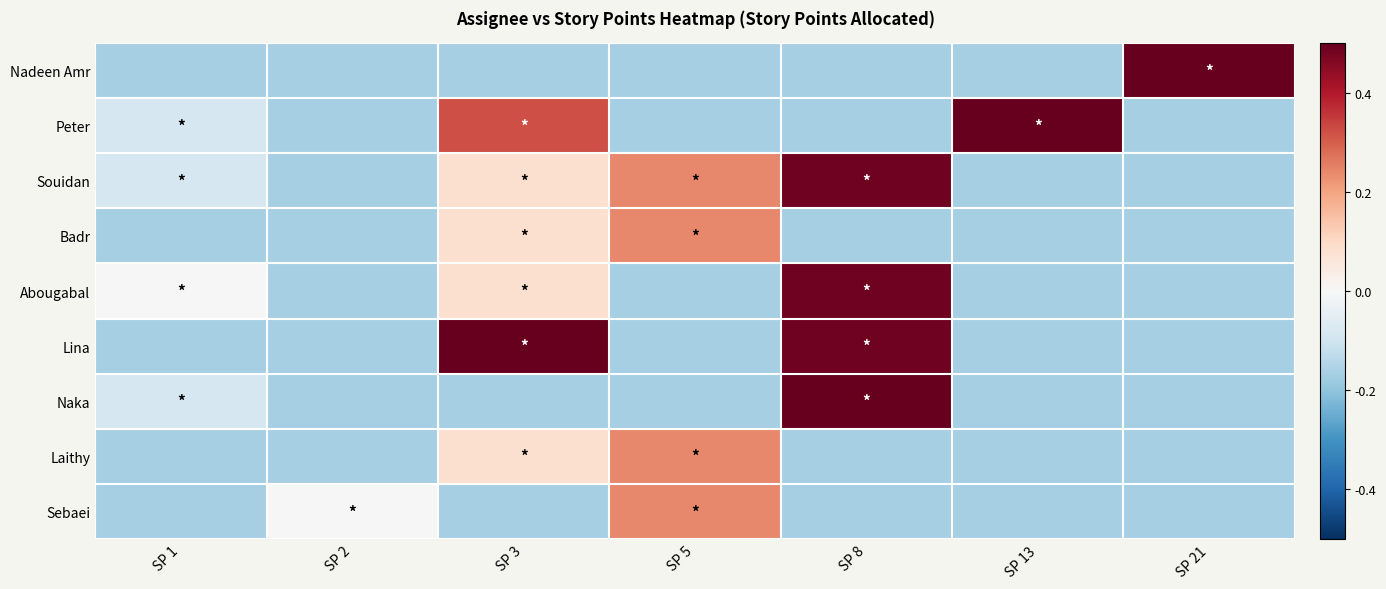

Between SP 5 and SP 21, which is larger?

SP 21